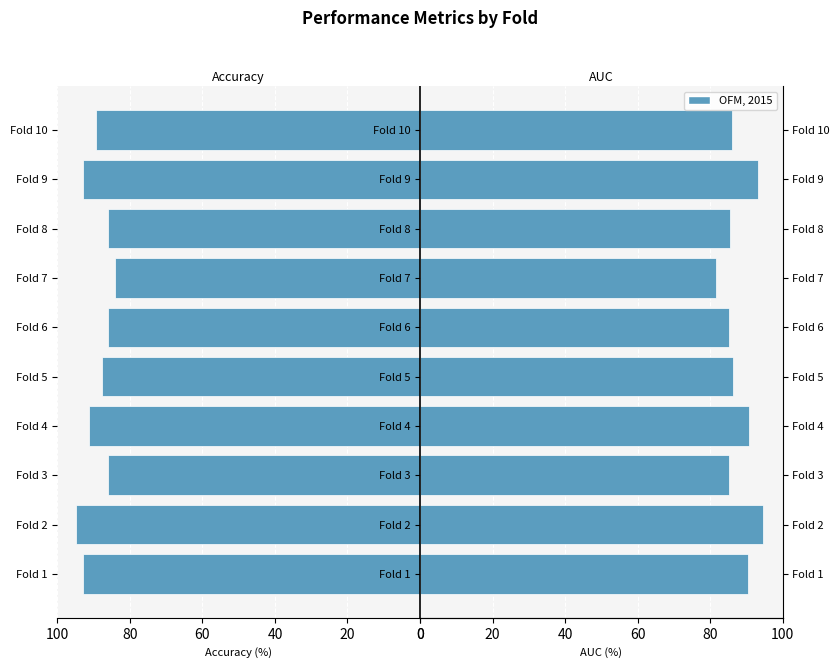

Reading left to right, extract all data points from this chart.

accuracy: -93.0	-94.7	-86.0	-91.2	-87.7	-86.0	-84.2	-86.0	-93.0	-89.3
auc: 90.4	94.5	85.2	90.6	86.2	85.3	81.6	85.5	93.1	86.1